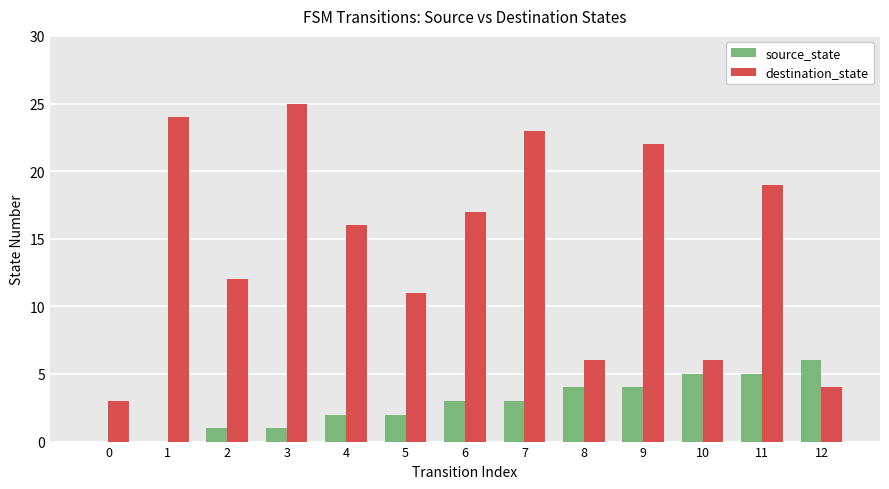

Which series changed the most between 2 and 8?

destination_state